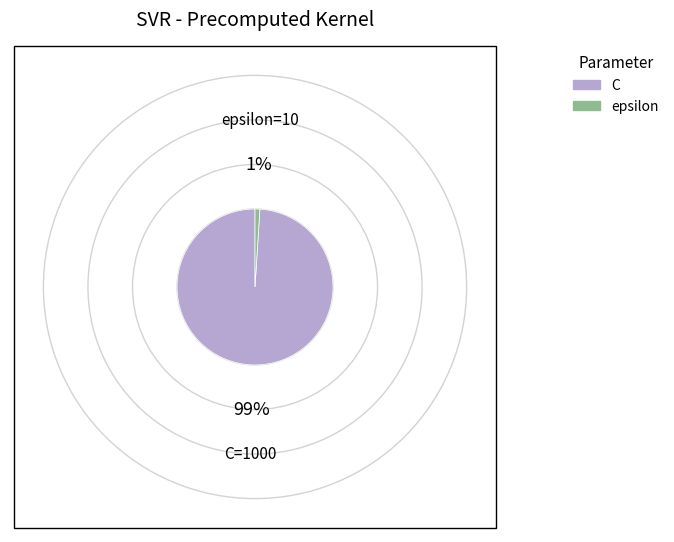

What is the largest slice in the pie chart?

C